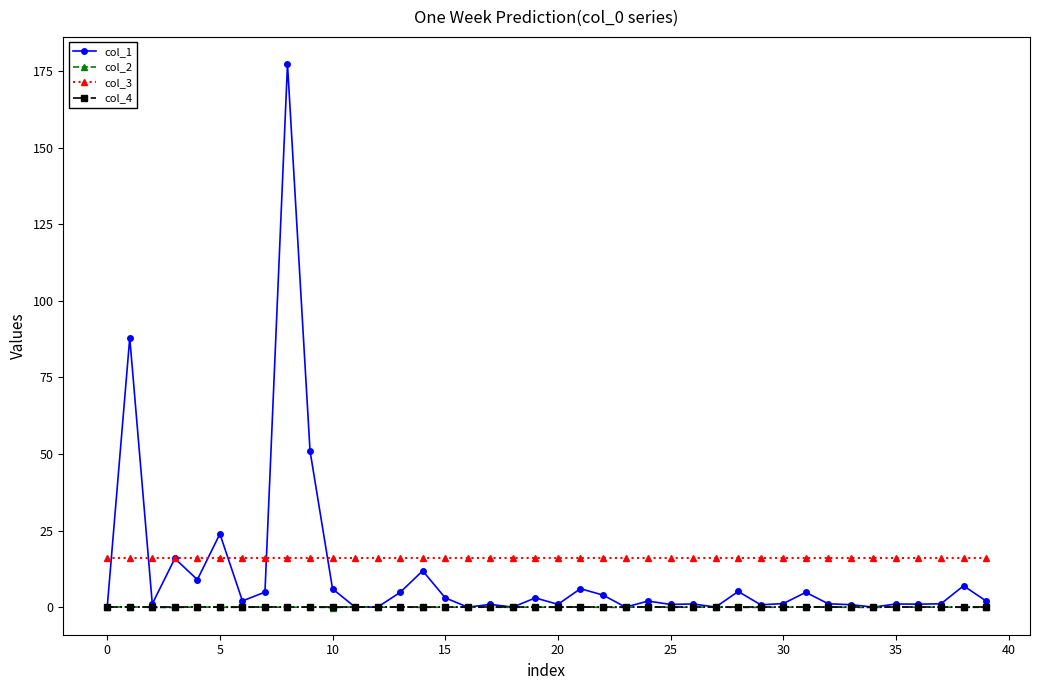

At how many categories does at least one series exceed 117?

1